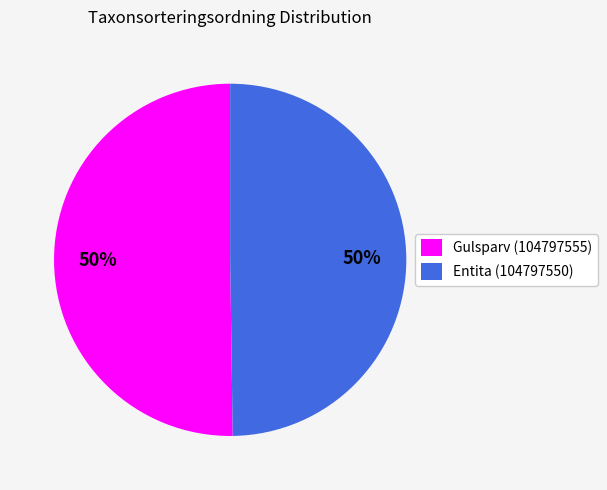

How many slices are in this pie chart?

2